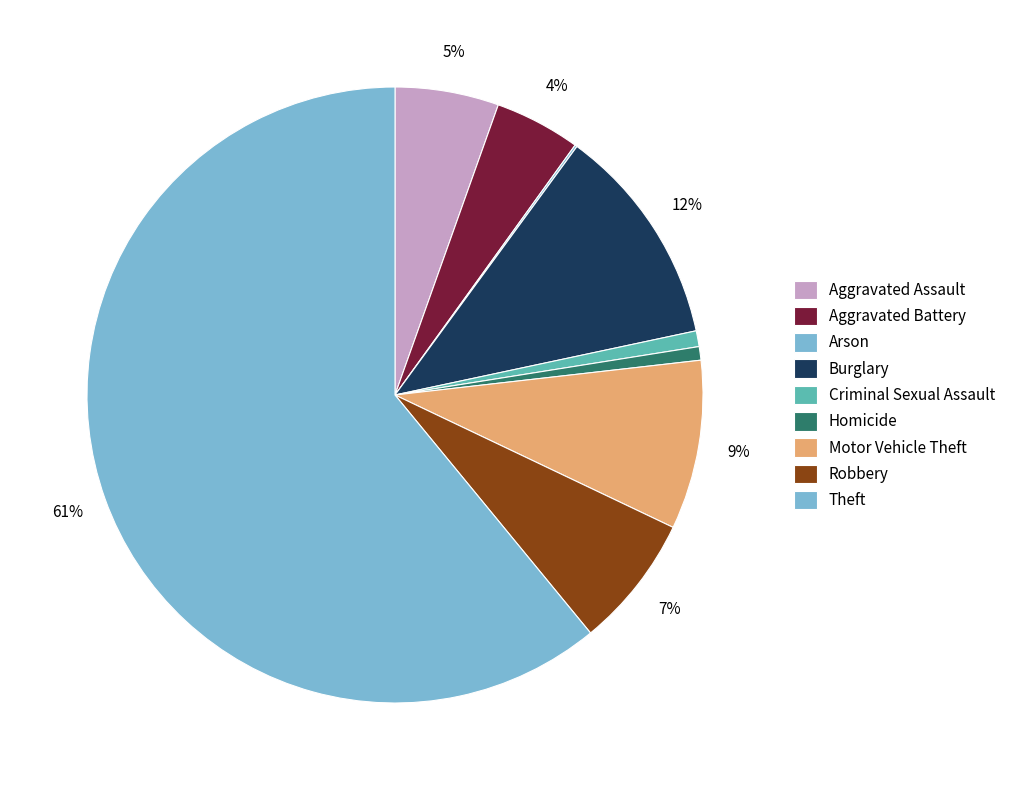

Count the number of slices in the pie.

9